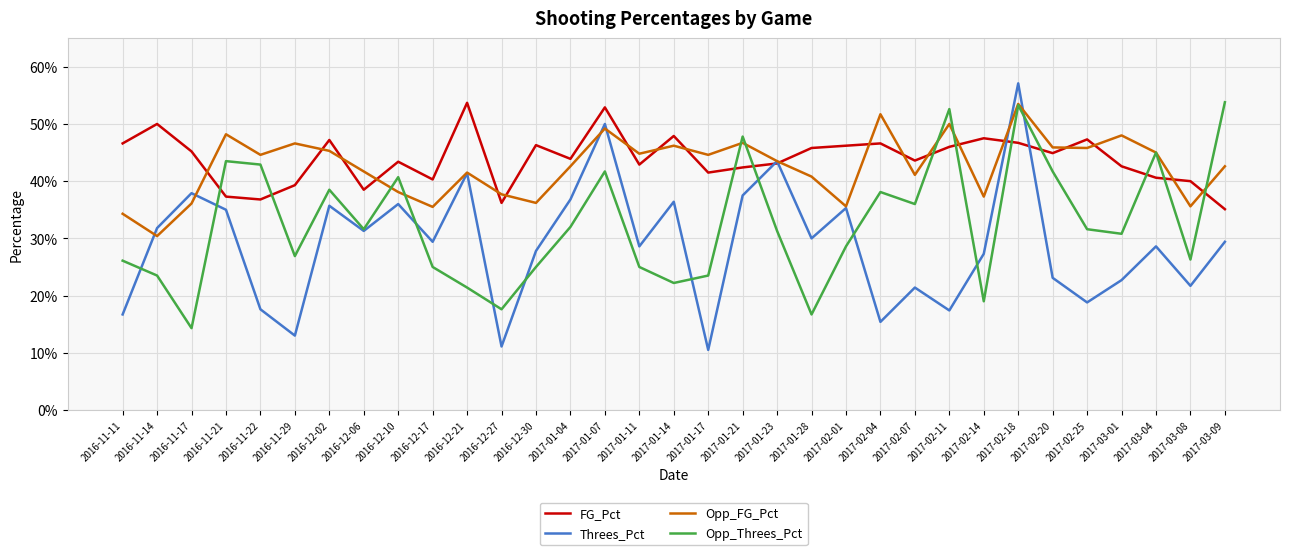

Does the chart have visible grid lines?

Yes